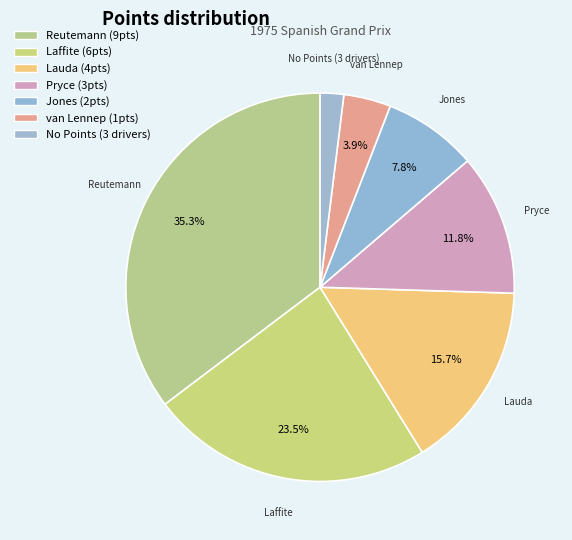

Count the number of slices in the pie.

7